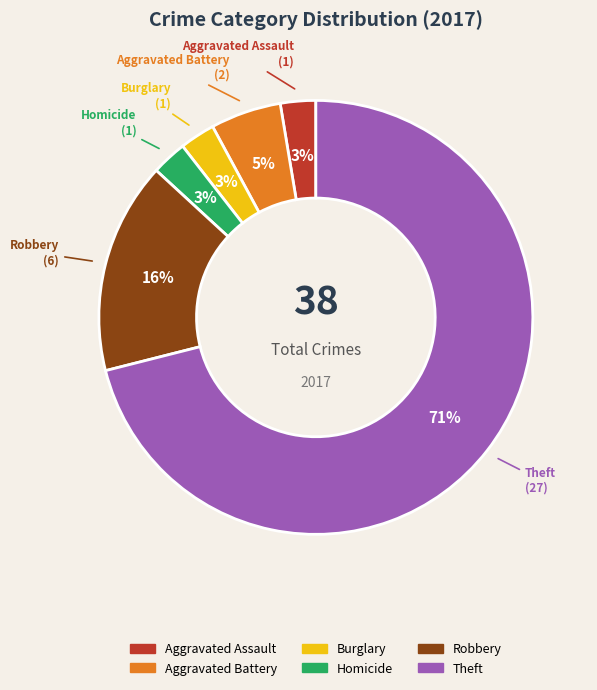

To the nearest percent, what is the average slice percentage?

17%